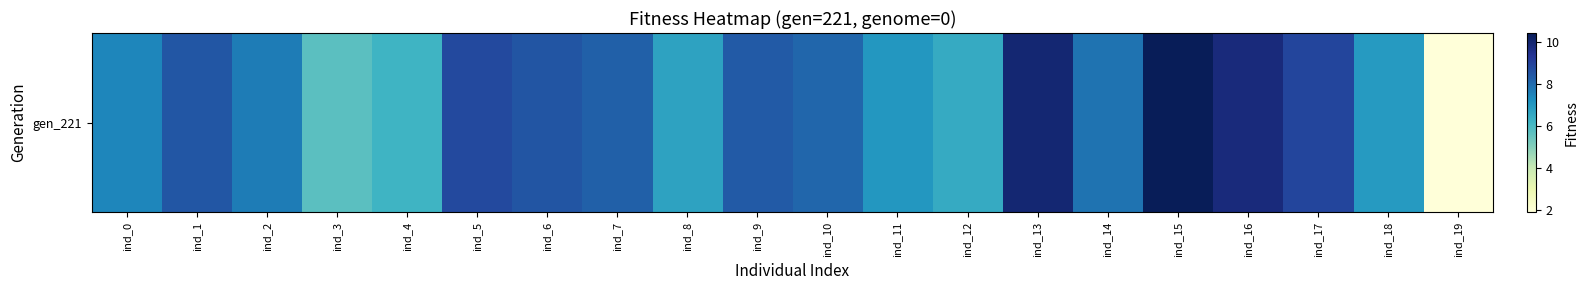

What is the maximum value shown in the chart?

10.4